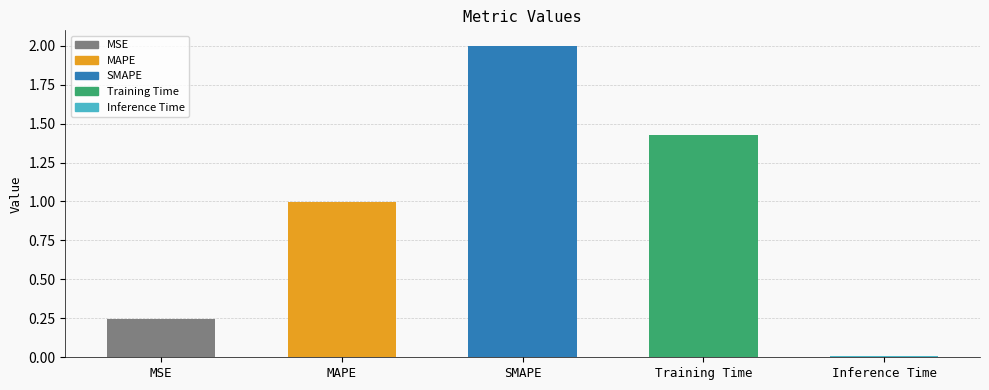

What is the greatest value displayed?

2.0